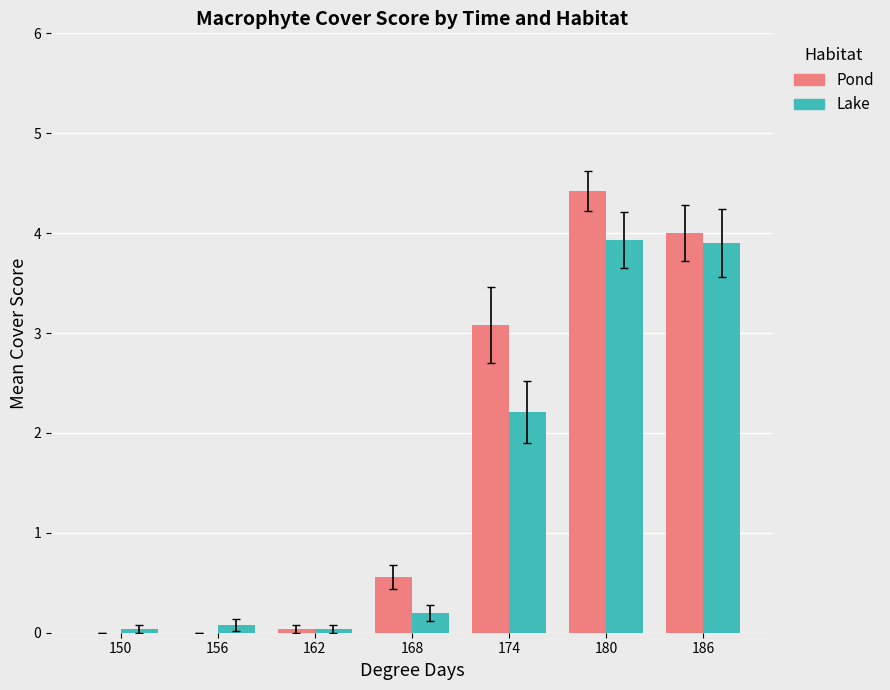

Which series changed the most between 150 and 180?

Pond